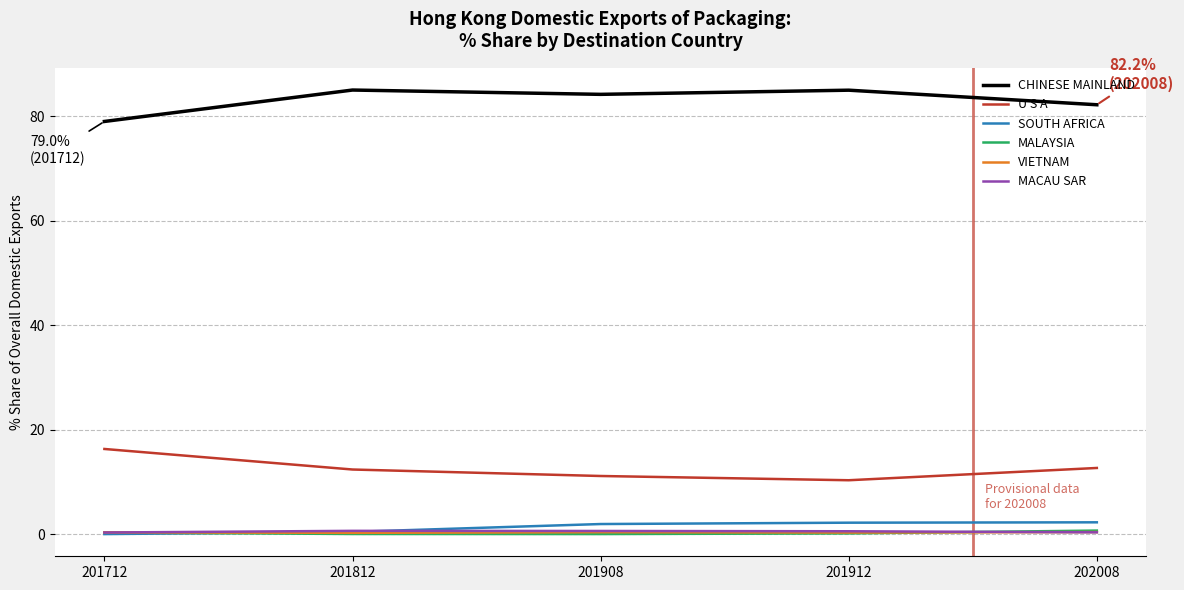

Which series has the largest total across all categories?

CHINESE MAINLAND